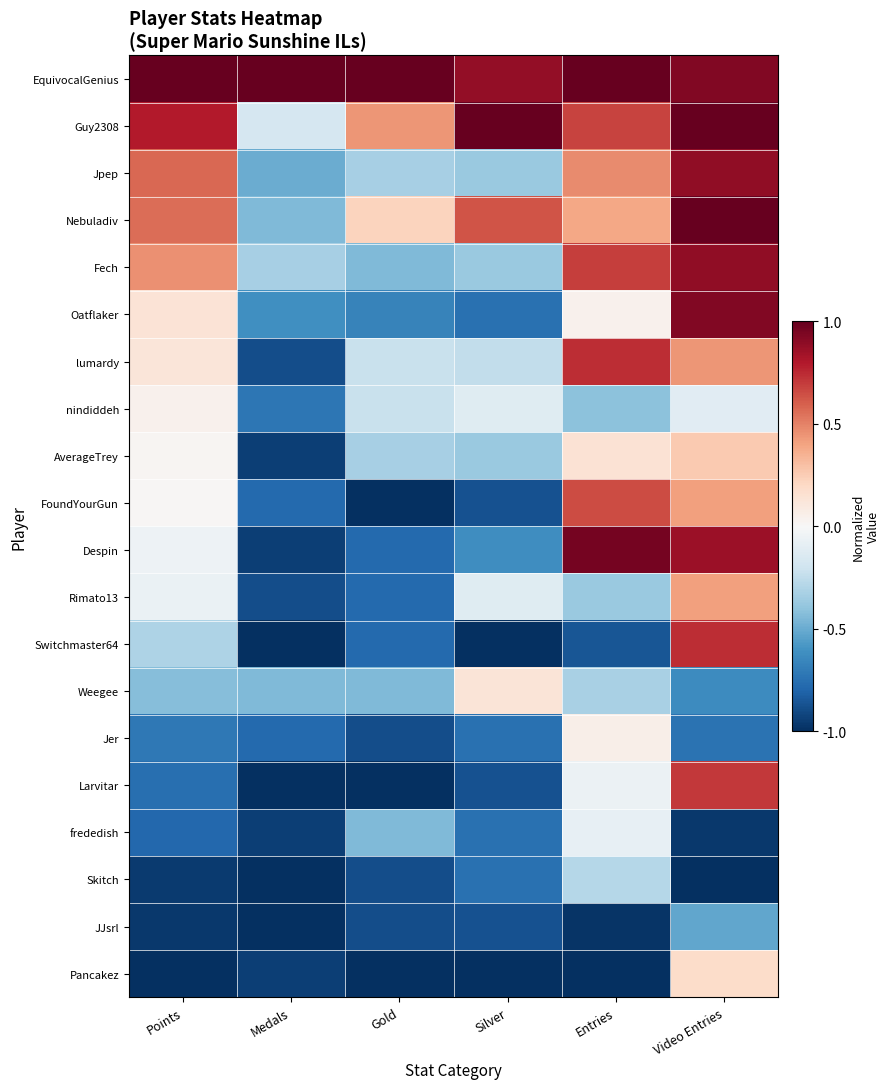

Between Points and Medals, which is larger?

Points